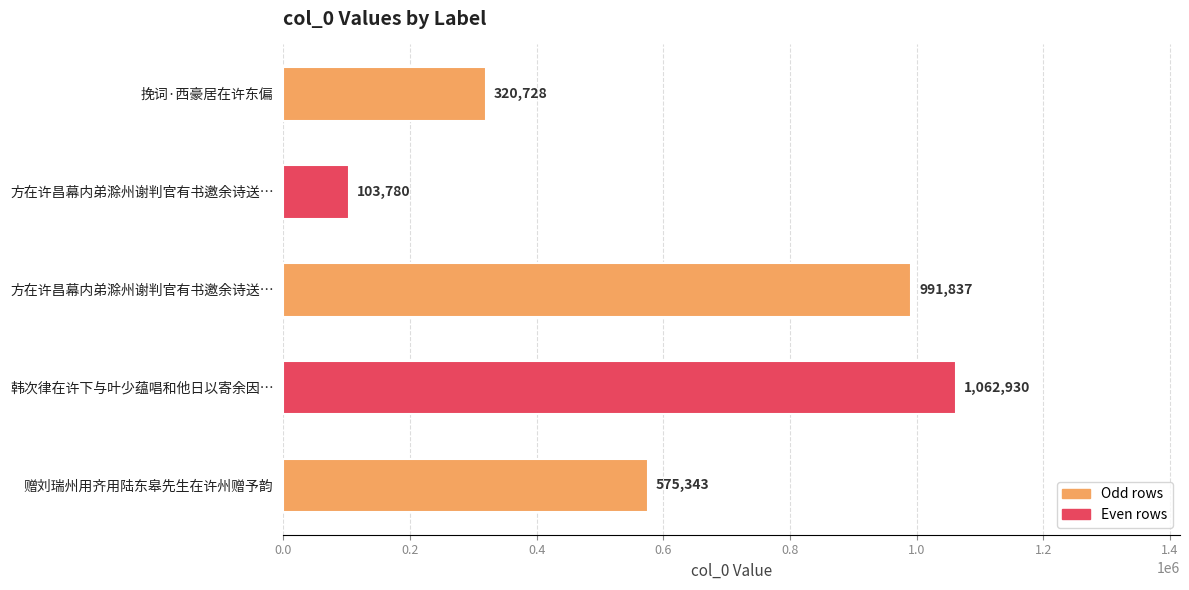

How many distinct data groups are displayed?

1